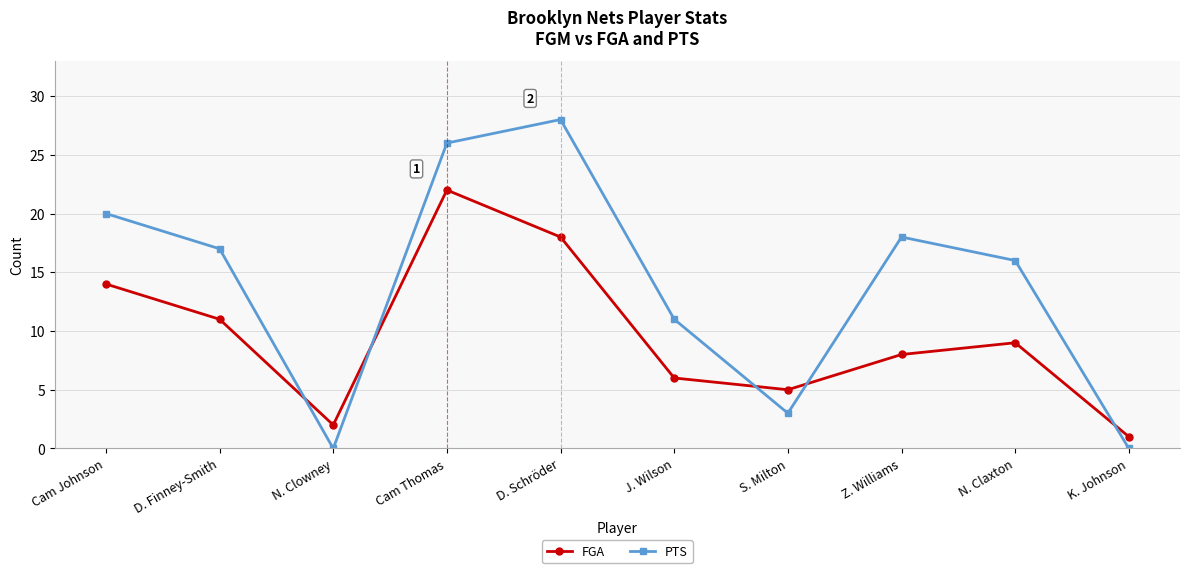

What is the difference between the FGA values at Cam Johnson and N. Clowney?

12